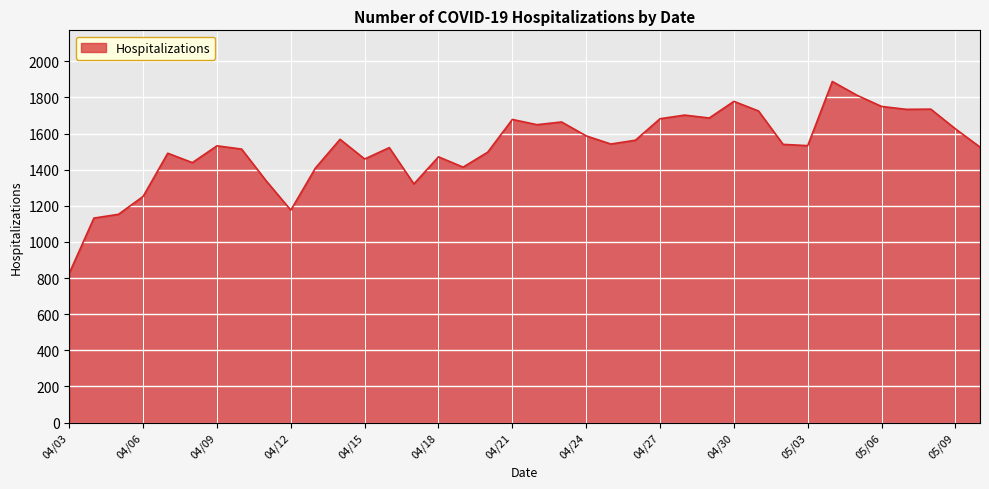

What is the smallest value displayed?

827